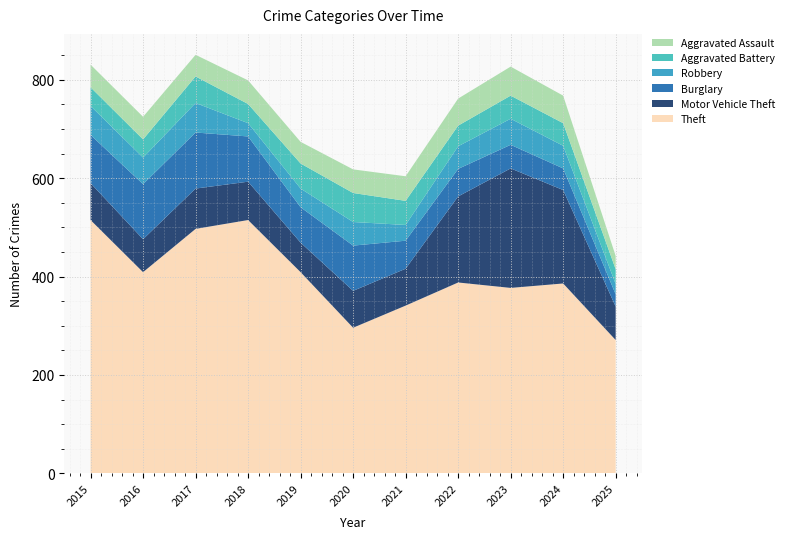

Reading left to right, what are all the values shown in this chart?

Aggravated Assault: 2015=46	2016=46	2017=44	2018=48	2019=44	2020=48	2021=50	2022=55	2023=59	2024=56	2025=27
Aggravated Battery: 2015=38	2016=37	2017=54	2018=39	2019=51	2020=59	2021=49	2022=42	2023=47	2024=46	2025=30
Burglary: 2015=98	2016=112	2017=114	2018=92	2019=72	2020=92	2021=57	2022=56	2023=48	2024=44	2025=25
Motor Vehicle Theft: 2015=75	2016=67	2017=82	2018=78	2019=60	2020=75	2021=75	2022=175	2023=243	2024=190	2025=68
Robbery: 2015=59	2016=54	2017=60	2018=27	2019=38	2020=48	2021=32	2022=46	2023=53	2024=46	2025=21
Theft: 2015=515	2016=409	2017=497	2018=515	2019=409	2020=296	2021=341	2022=388	2023=377	2024=386	2025=271